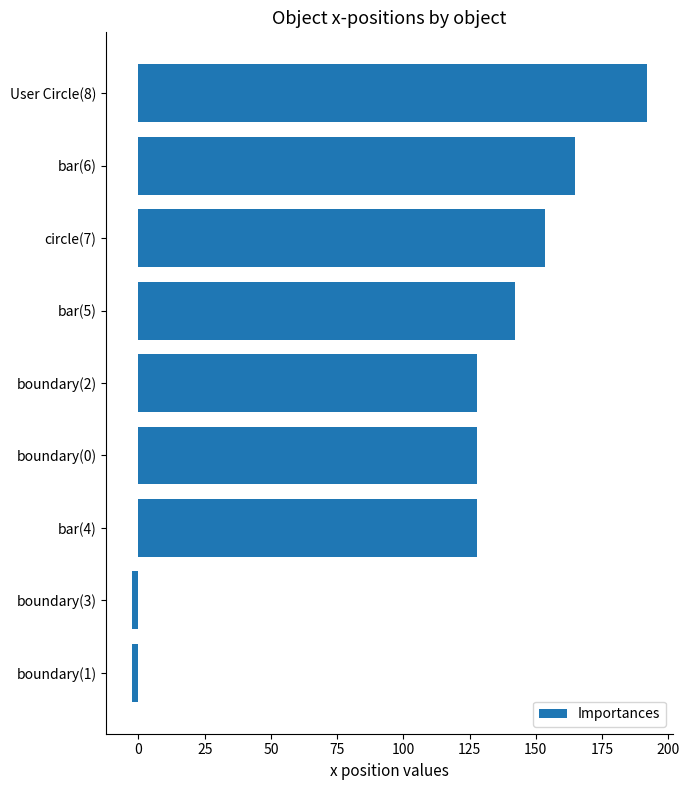

What is the sum of all values?

1031.8